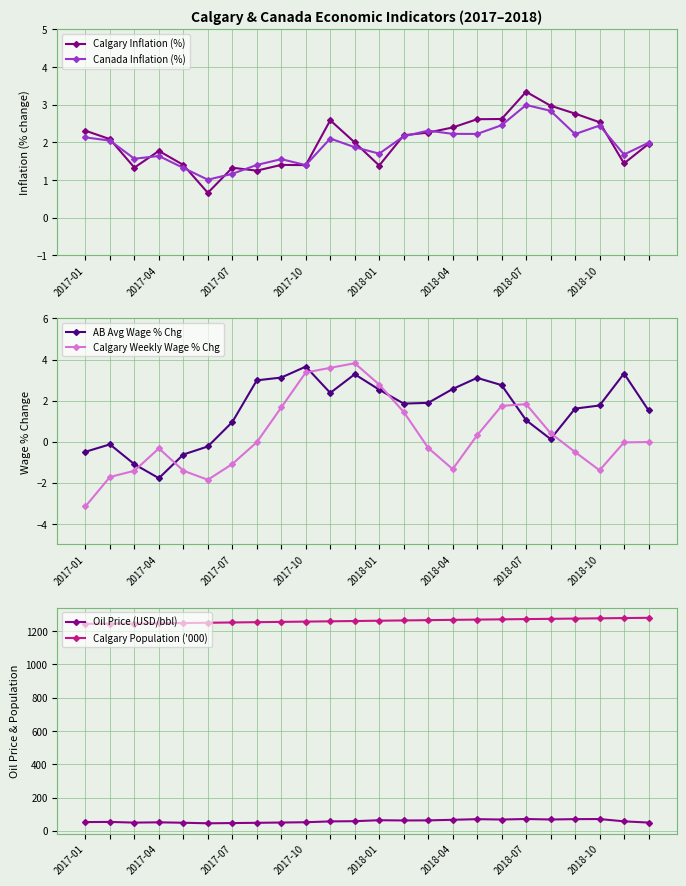

Is it true that Canada Inflation (%) equals 2.0 at 2017-10?

False